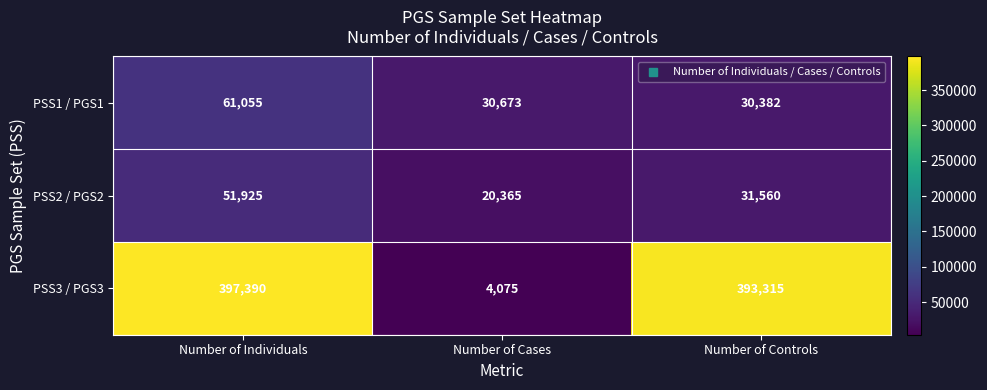

Which category has the lowest value across all series?

Number of Cases